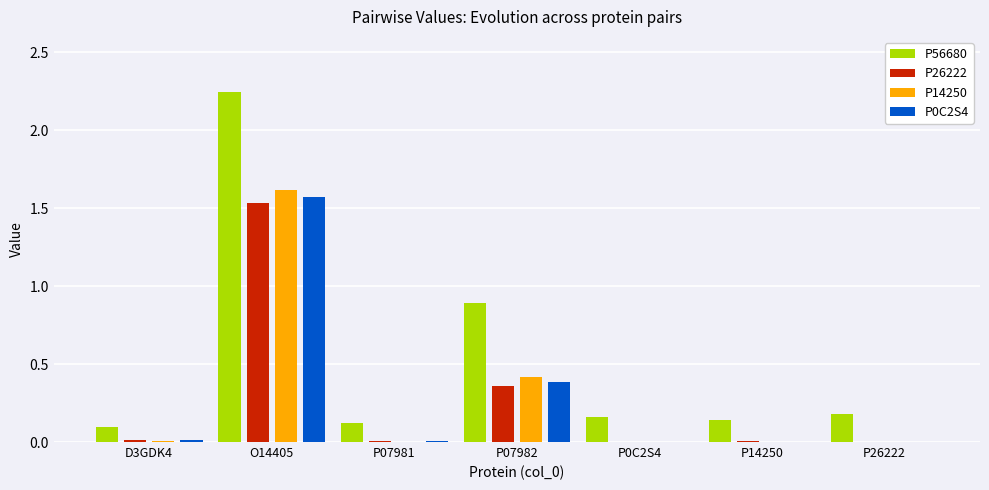

The P26222 series shows 0.7 at P26222. True or false?

False